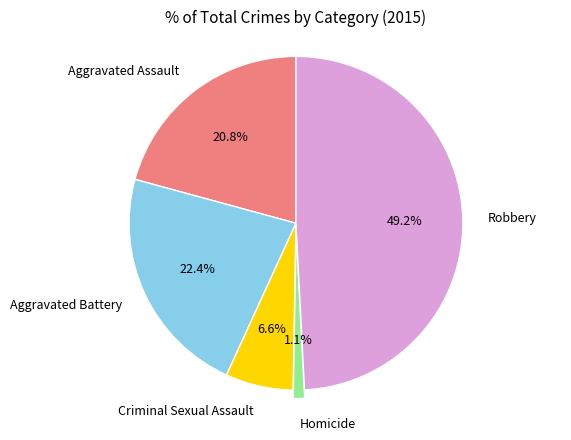

Does any single category account for the majority?

No